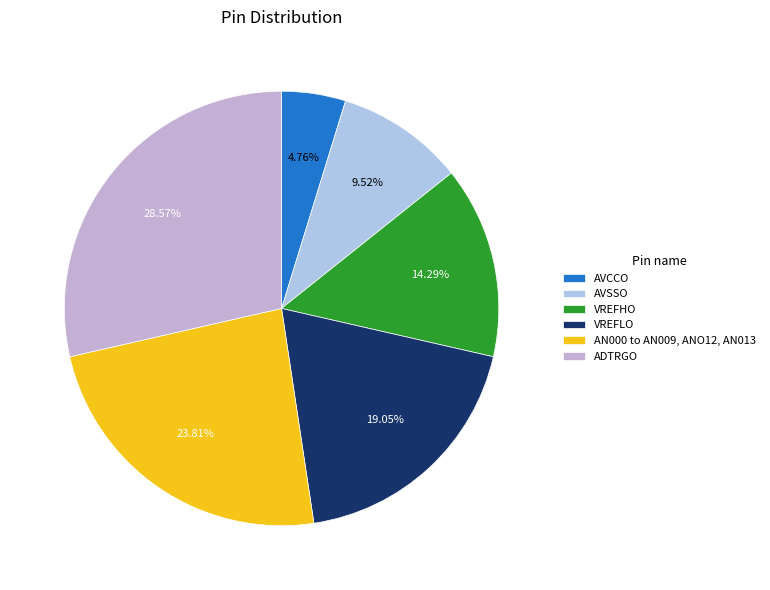

To the nearest percent, what percentage of the pie is AN000 to AN009, ANO12, AN013?

24%